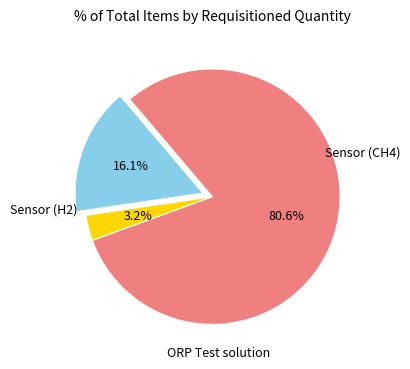

Is there a majority slice in this chart?

Yes